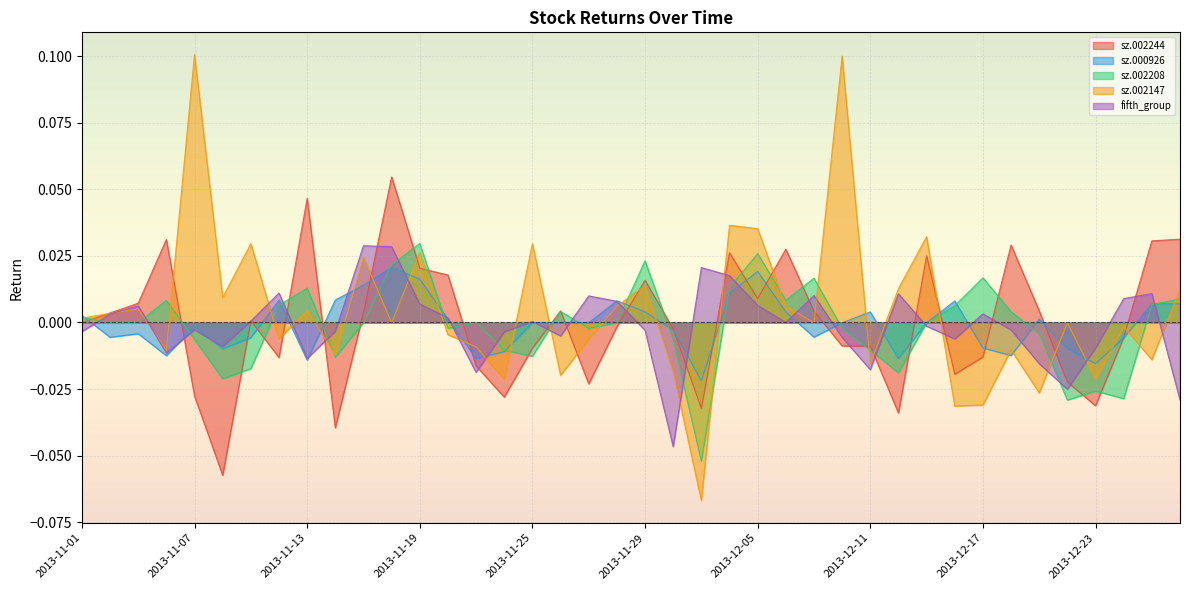

What is the label of the 9th point from the right?

2013-12-16